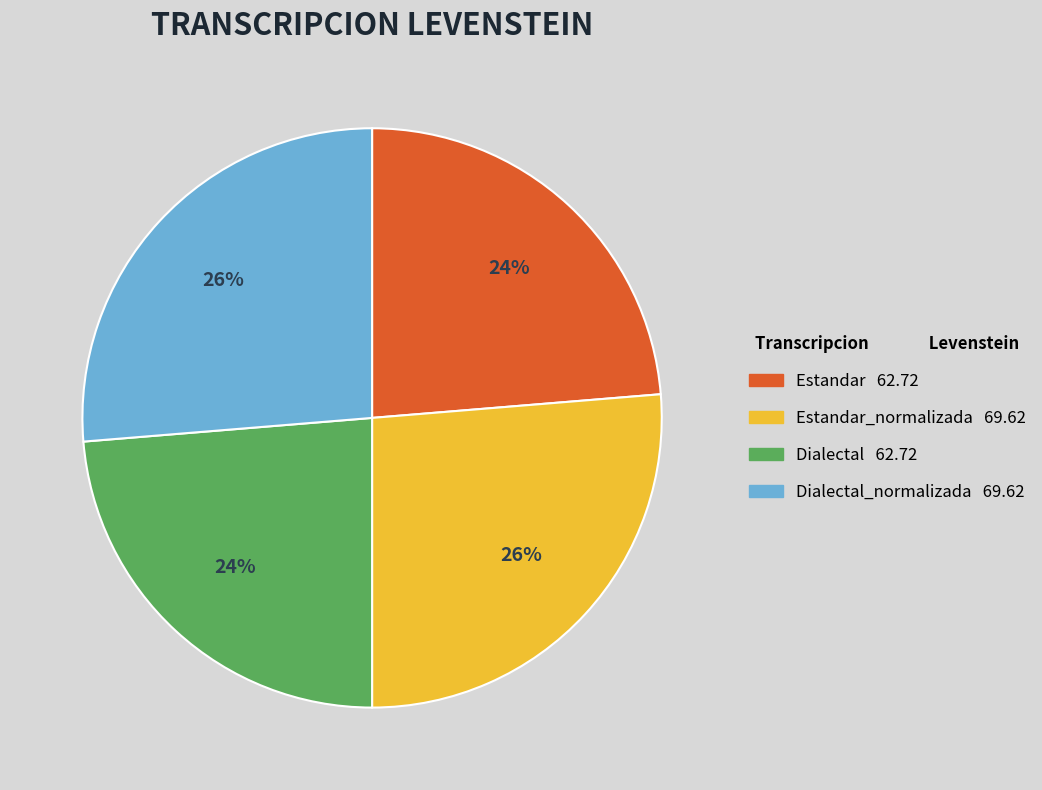

Is there a majority slice in this chart?

No